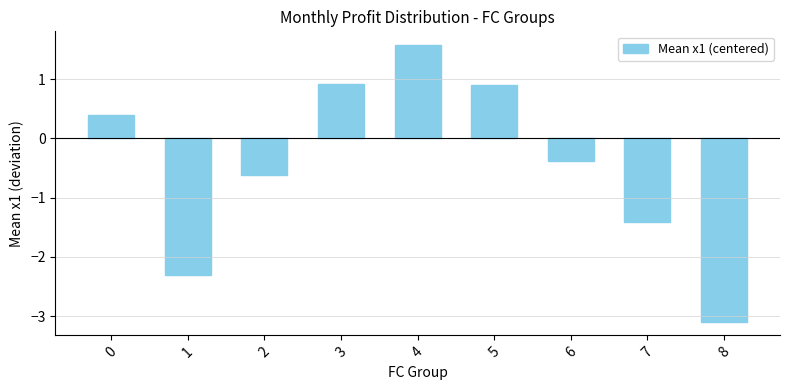

What is the change in value from 6 to 7?

-1.0